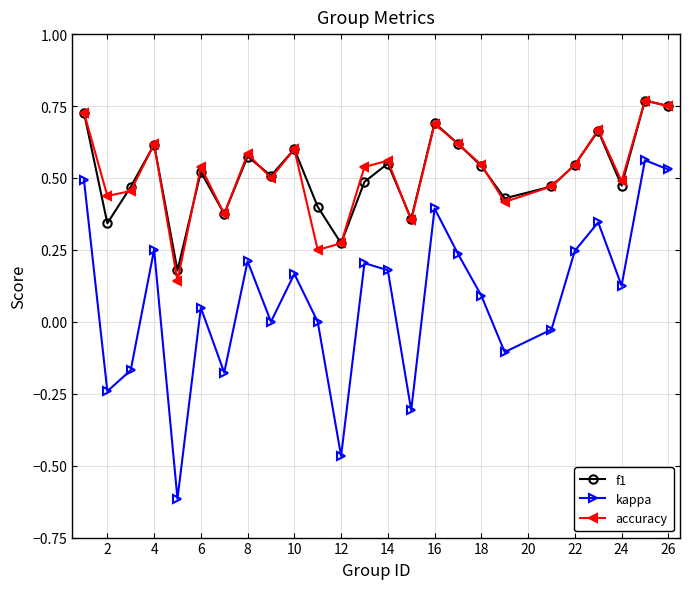

In accuracy, how many points are lower than both neighbors (excluding endpoints)?

8